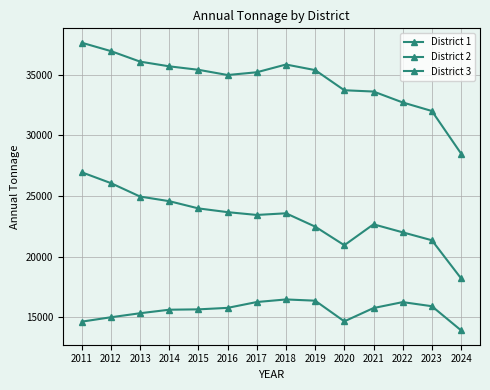

Reading left to right, list all the values displayed in this chart.

District 1: 14657.0	15018.9	15349.8	15640.1	15670.0	15792.0	16273.0	16485.5	16383.7	14680.6	15777.6	16265.7	15927.9	13941.7
District 2: 26954.8	26062.0	24955.4	24575.7	23980.1	23672.1	23441.8	23578.3	22480.8	20949.7	22670.9	22011.0	21357.4	18224.5
District 3: 37622.1	36931.1	36064.8	35677.7	35391.6	34962.9	35189.4	35827.5	35367.4	33707.8	33602.4	32704.4	32000.0	28500.0